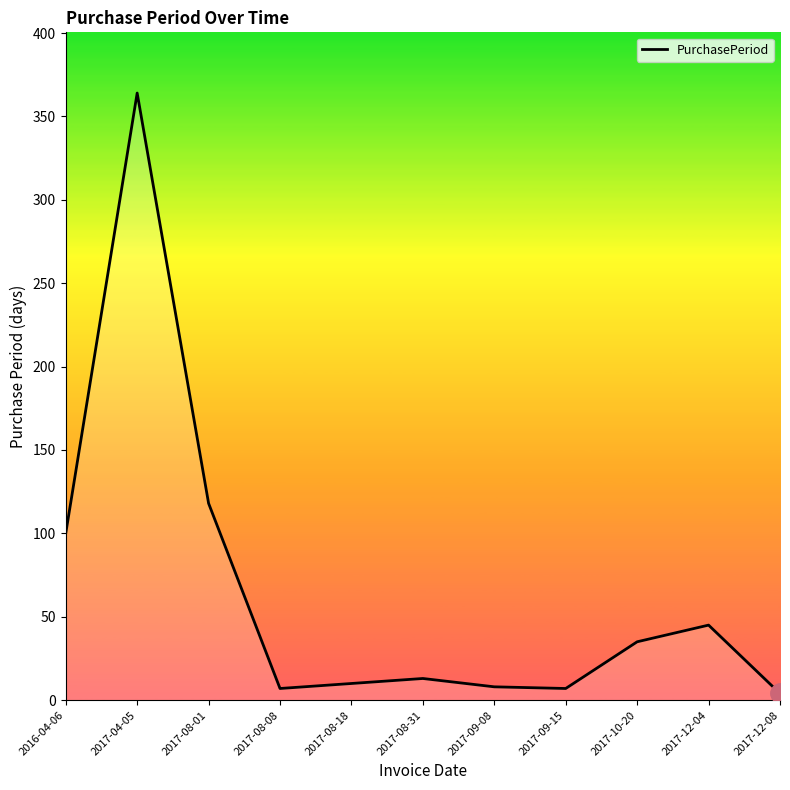

The value at 2017-08-31 is 13. True or false?

True